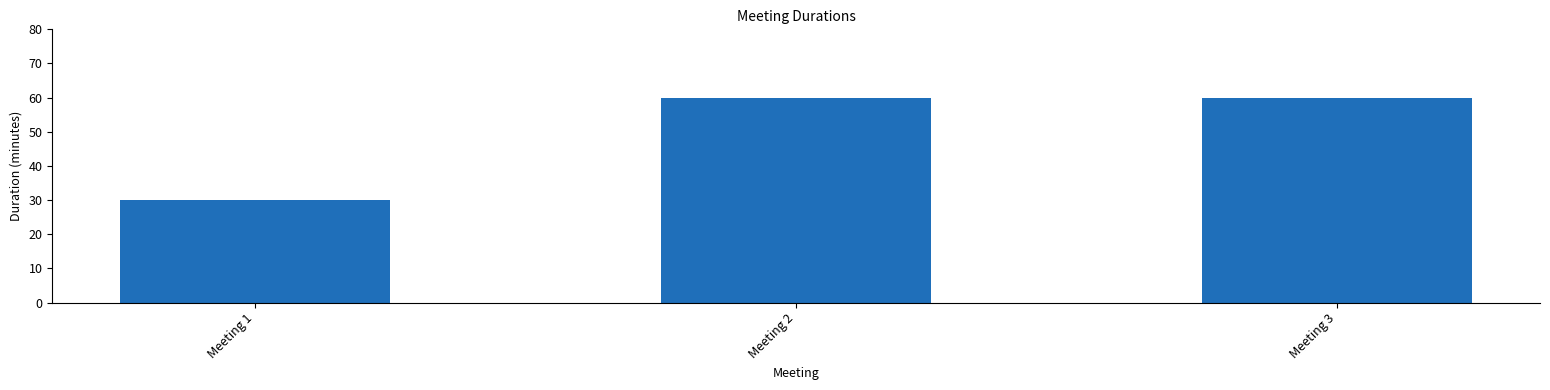

Approximately how many times larger is the value at Meeting 1 compared to Meeting 3?

0.5